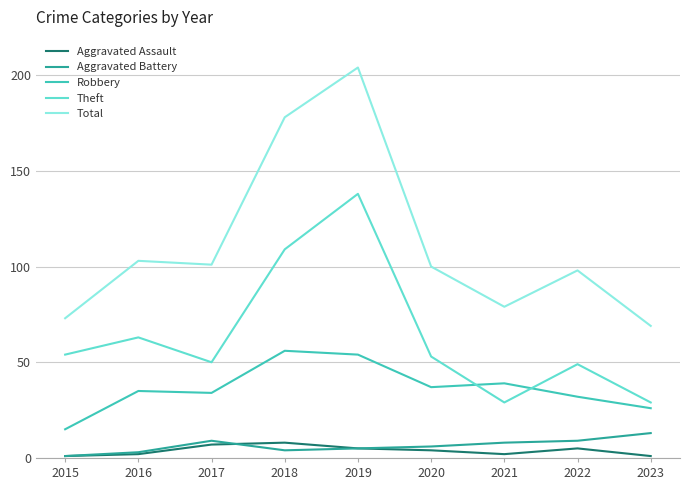

Reading left to right, transcribe all the data shown in this chart.

Aggravated Assault: 1	2	7	8	5	4	2	5	1
Aggravated Battery: 1	3	9	4	5	6	8	9	13
Robbery: 15	35	34	56	54	37	39	32	26
Theft: 54	63	50	109	138	53	29	49	29
Total: 73	103	101	178	204	100	79	98	69